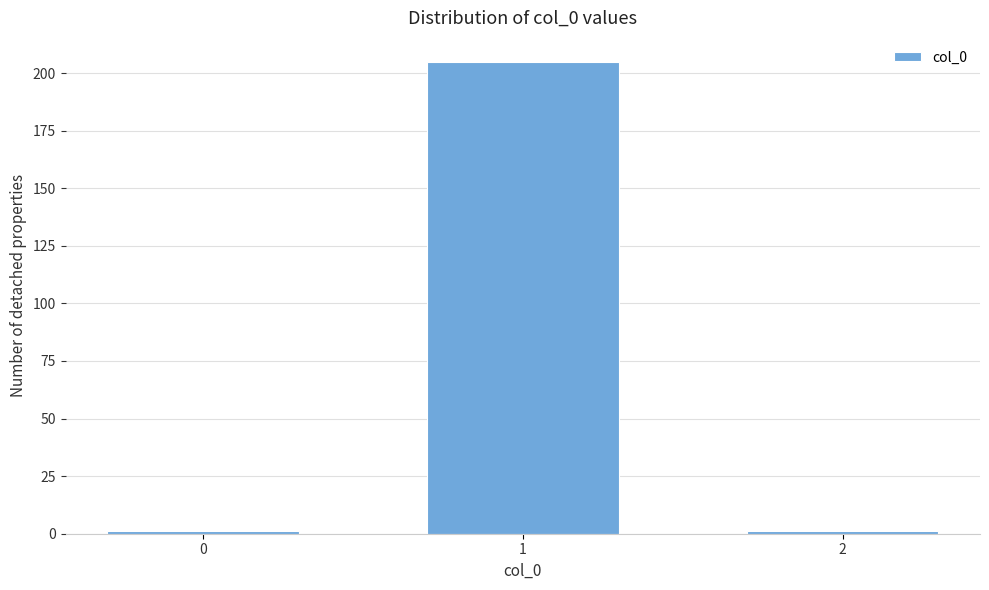

Reading left to right, extract all data points from this chart.

0=1	1=205	2=1